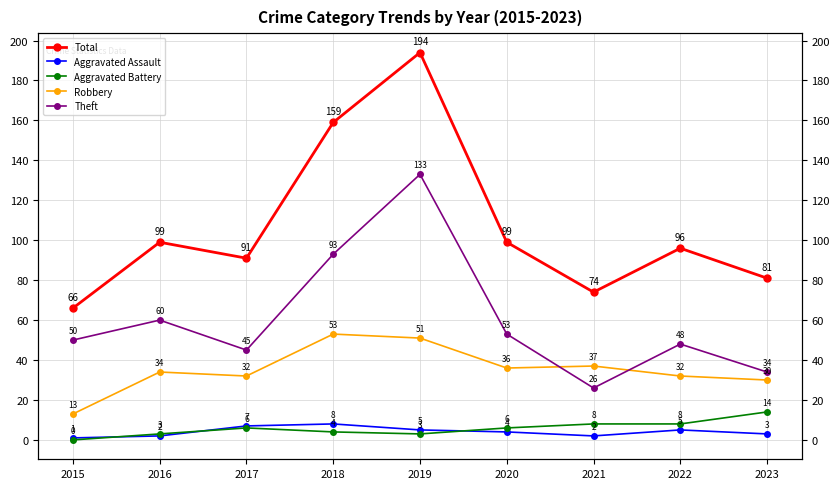

Is it true that Robbery equals 19 at 2015?

False